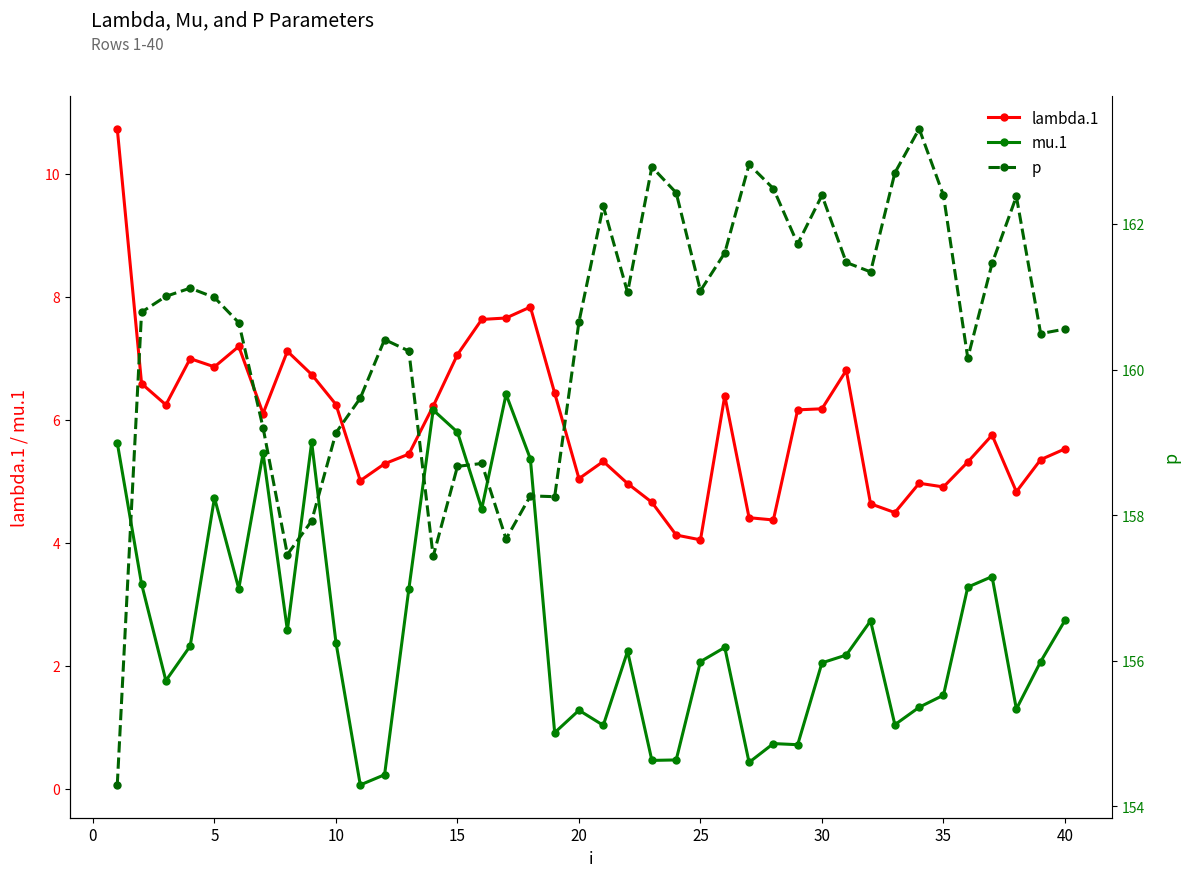

What is the greatest value displayed?

163.3